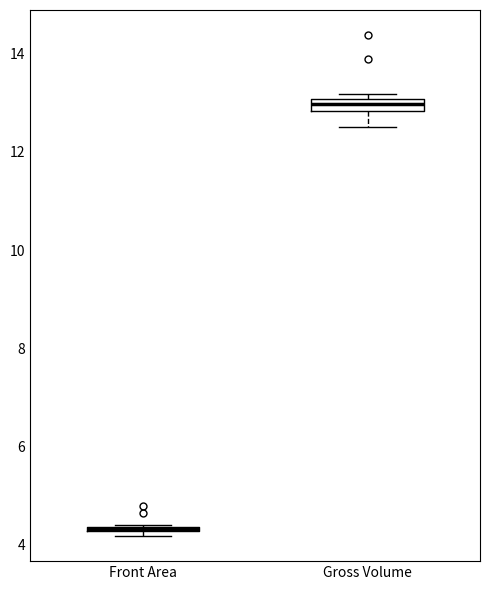

Where is the lower edge of the box for Front Area on the y-axis? The values are not printed on the chart, so give them approximately, as read against the axis.

4.2